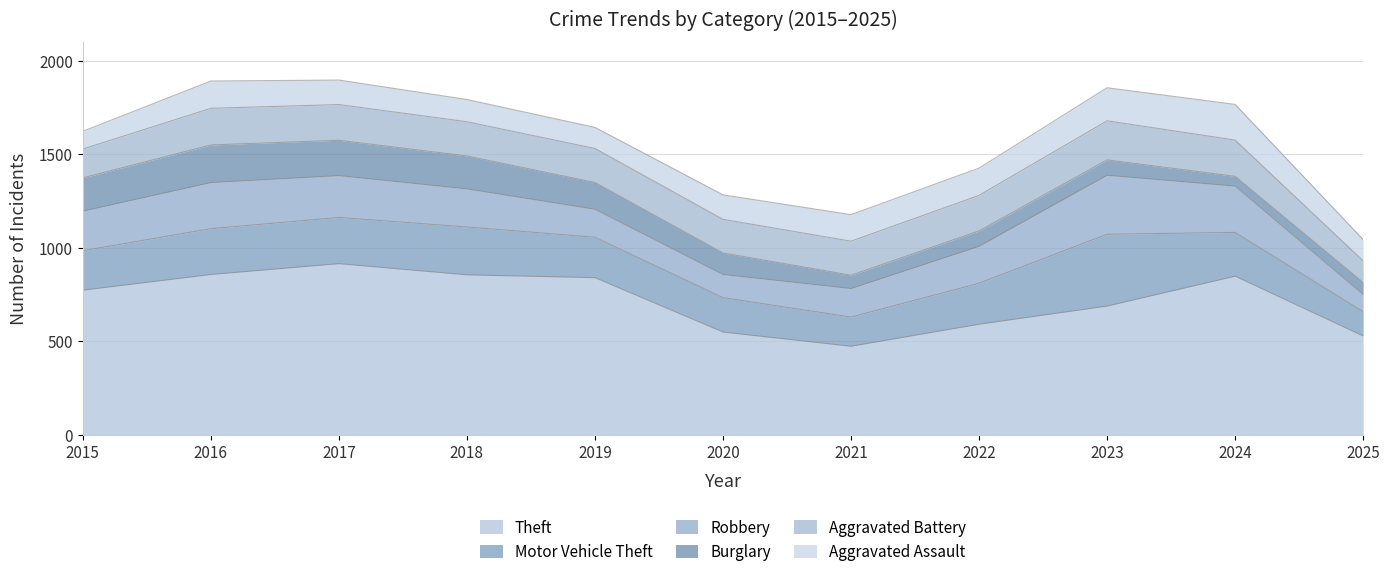

Rank the series by their maximum value, from lowest to highest.

Aggravated Assault, Burglary, Aggravated Battery, Robbery, Motor Vehicle Theft, Theft